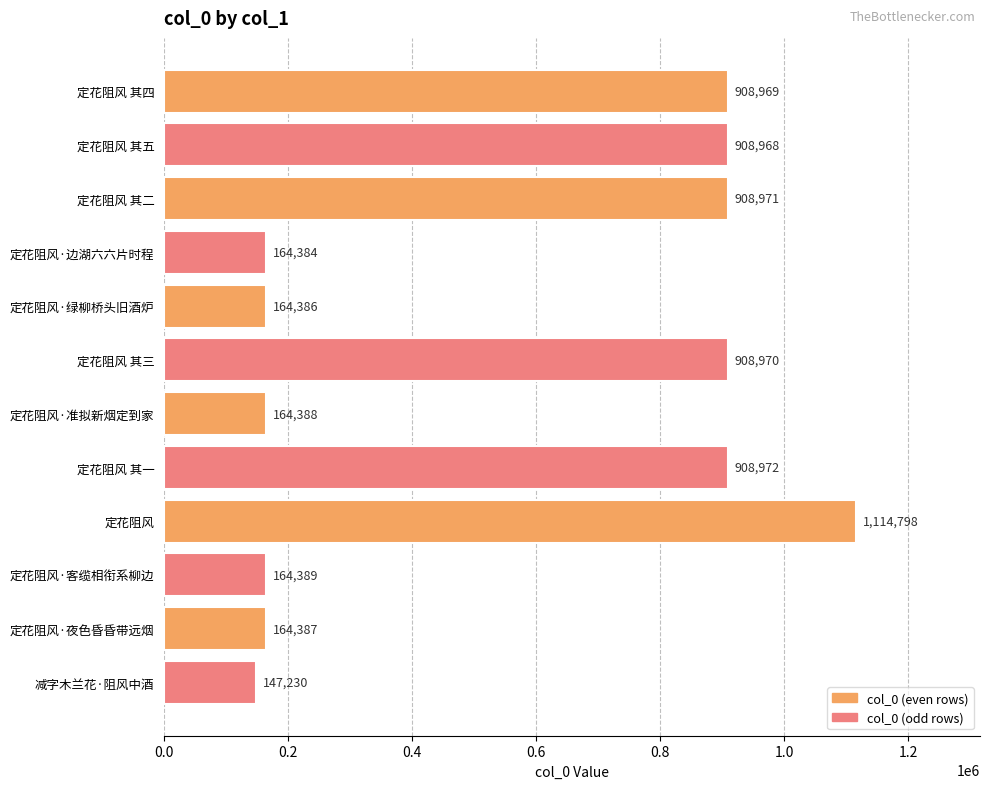

What is the value of the 1st bar from the top?

908969